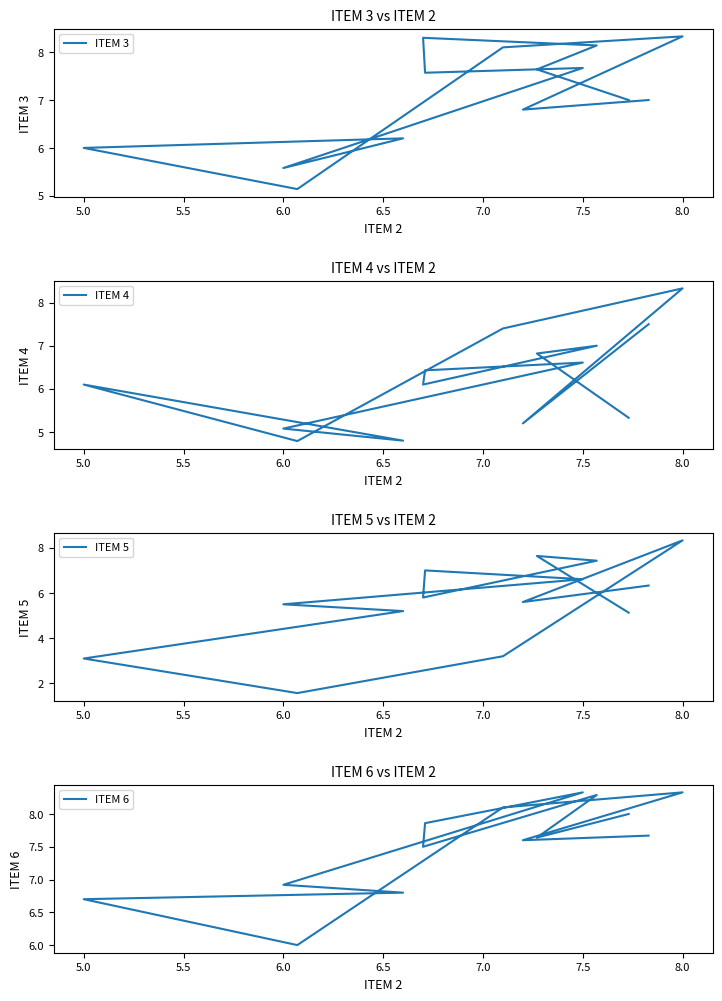

In ITEM 5, how many points are lower than both neighbors (excluding endpoints)?

3